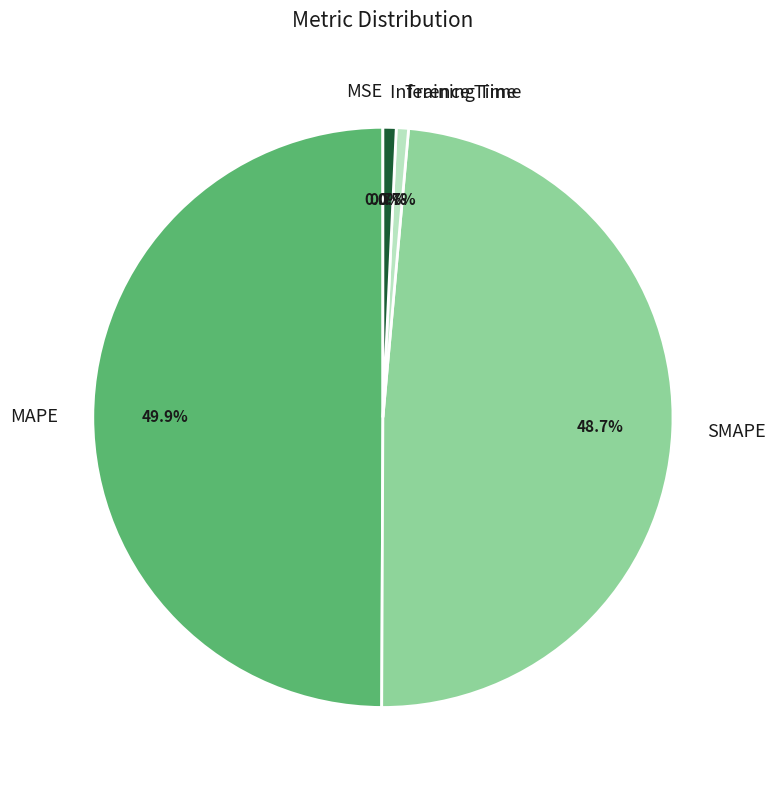

Which has a higher value, MAPE or SMAPE?

MAPE